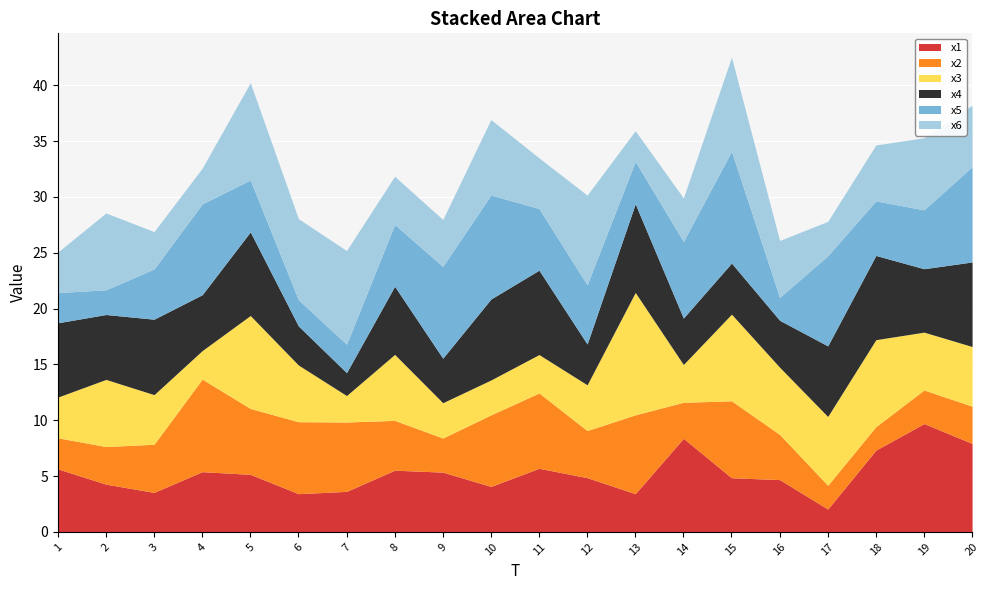

Between 9 and 7, which is larger?

9